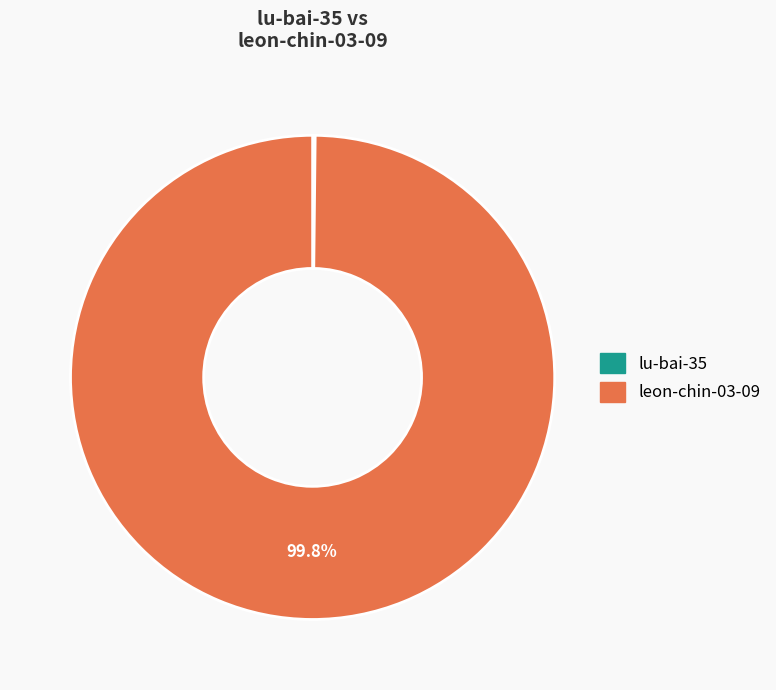

What percentage is NOT represented by leon-chin-03-09?

0.2%